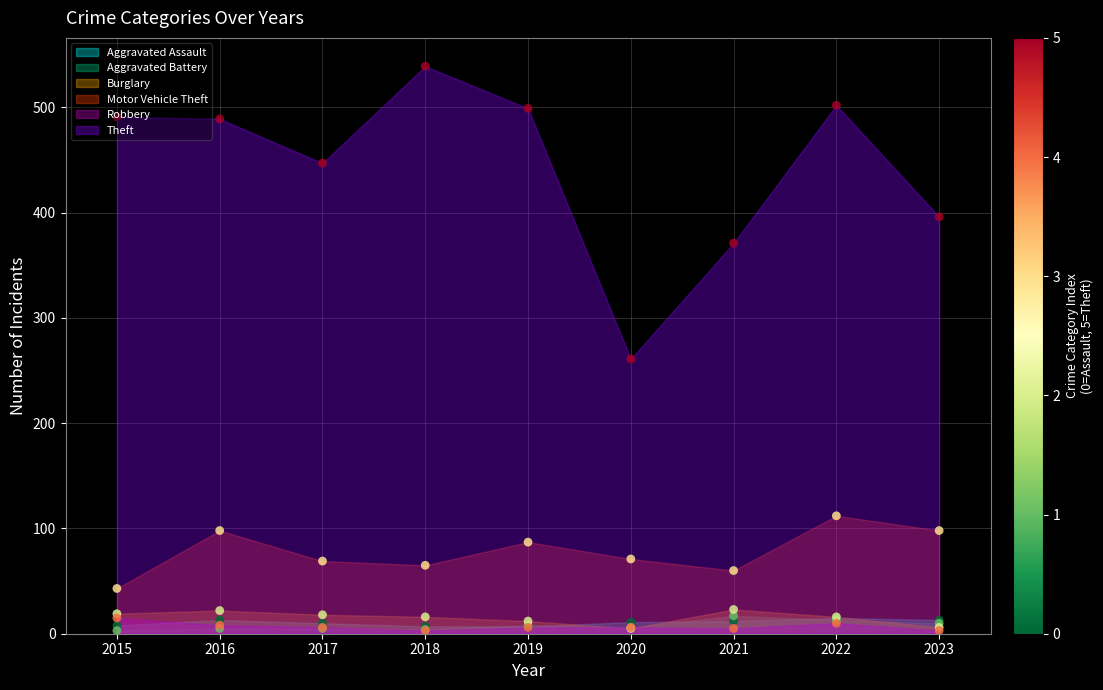

What are all the series names shown in the legend?

Aggravated Assault, Aggravated Battery, Burglary, Motor Vehicle Theft, Robbery, Theft